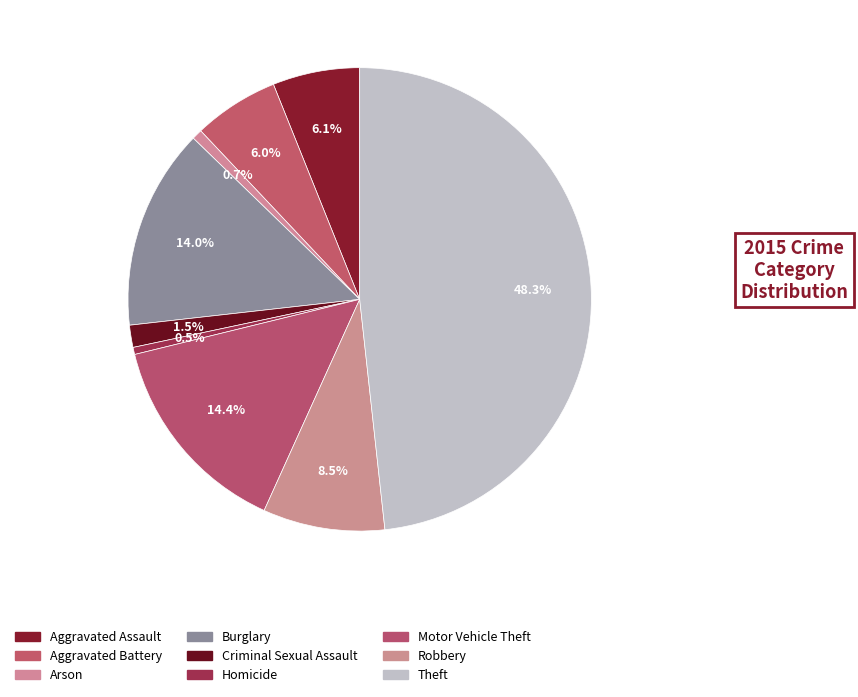

How many segments does this pie chart have?

9